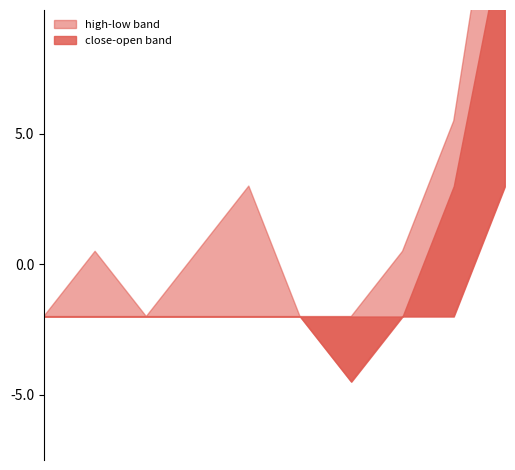

What is the sum of the low values at 2020-04-21 and 2020-04-17?

0.2